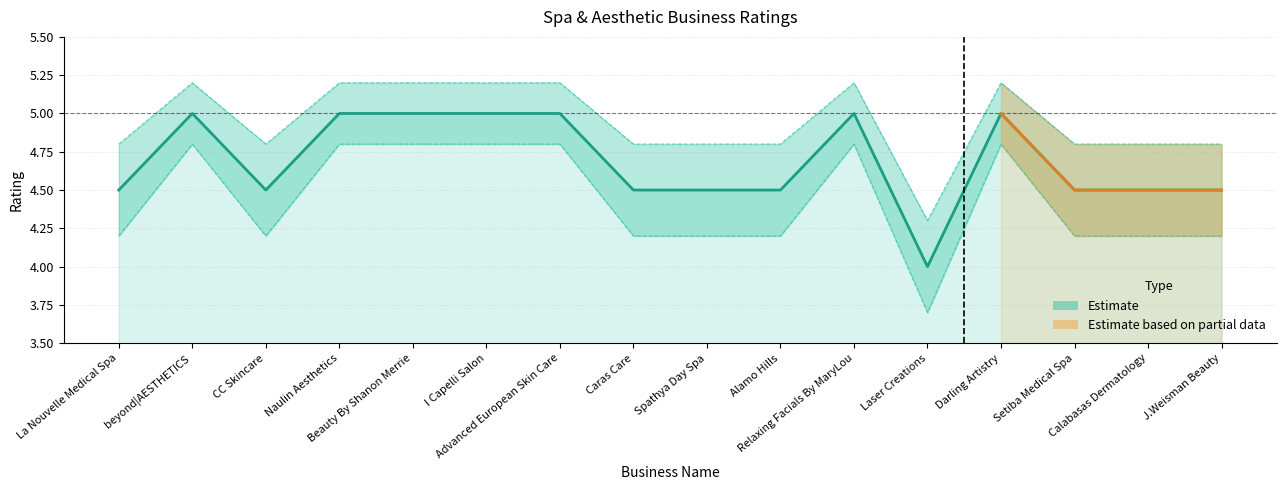

At how many categories does at least one series exceed 4?

16